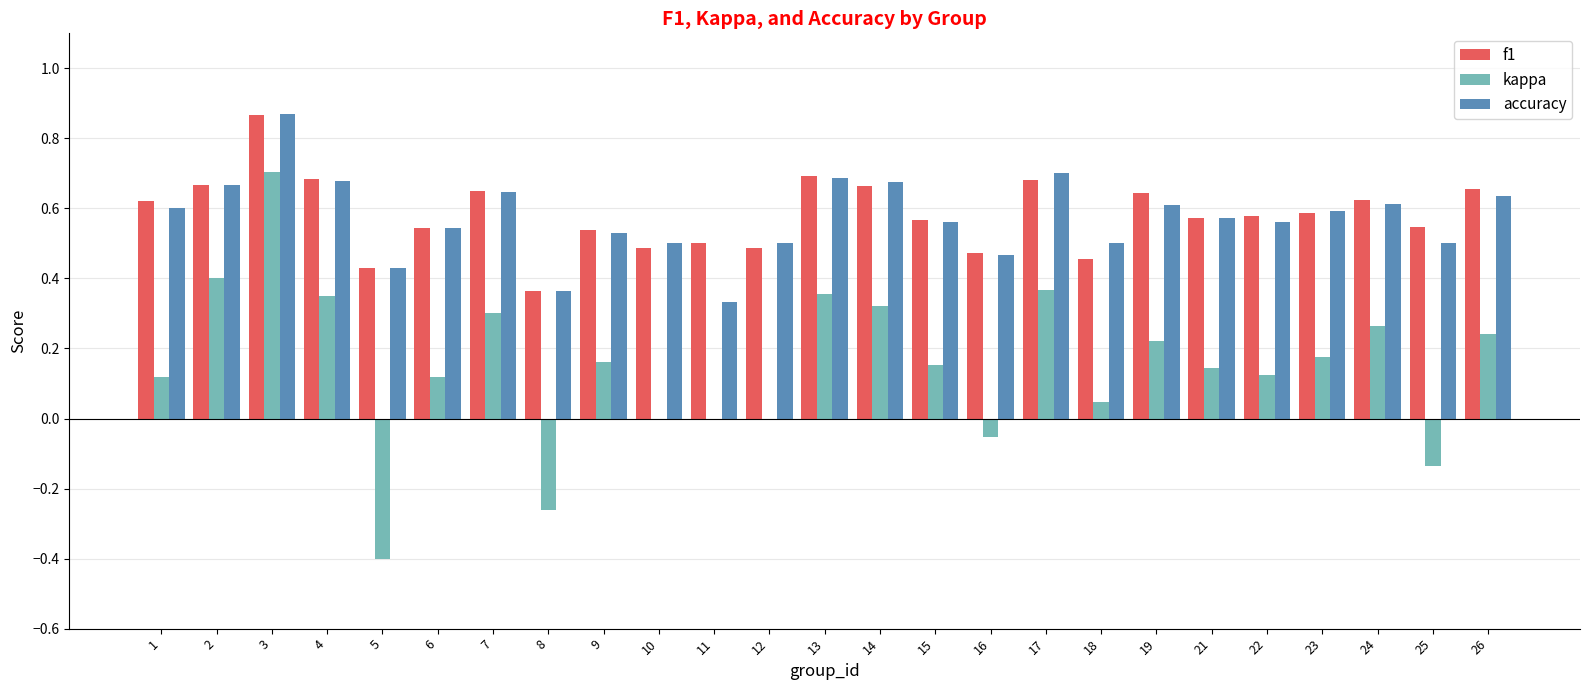

What are all the series names shown in the legend?

f1, kappa, accuracy